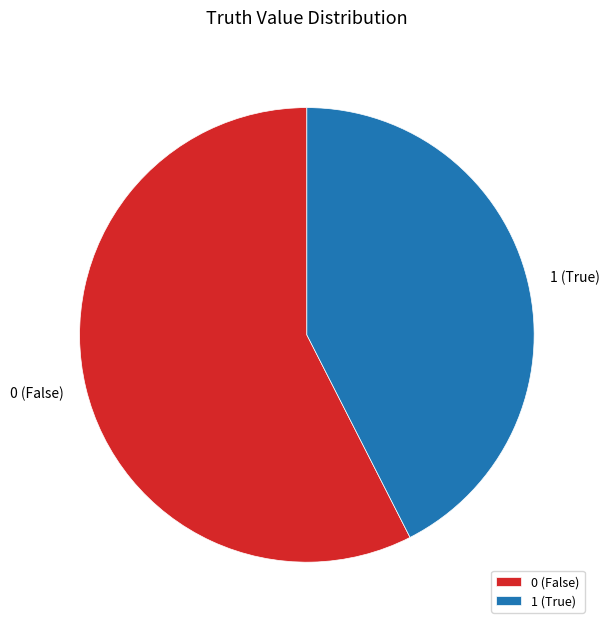

The 1 slice represents 50% of the pie. True or false?

False